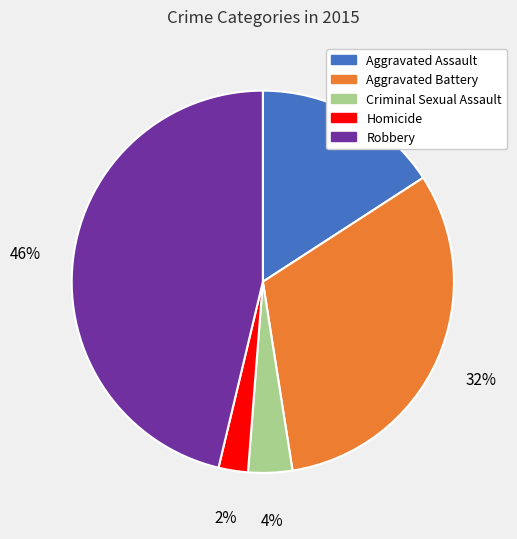

What is the smallest slice in the pie chart?

Homicide